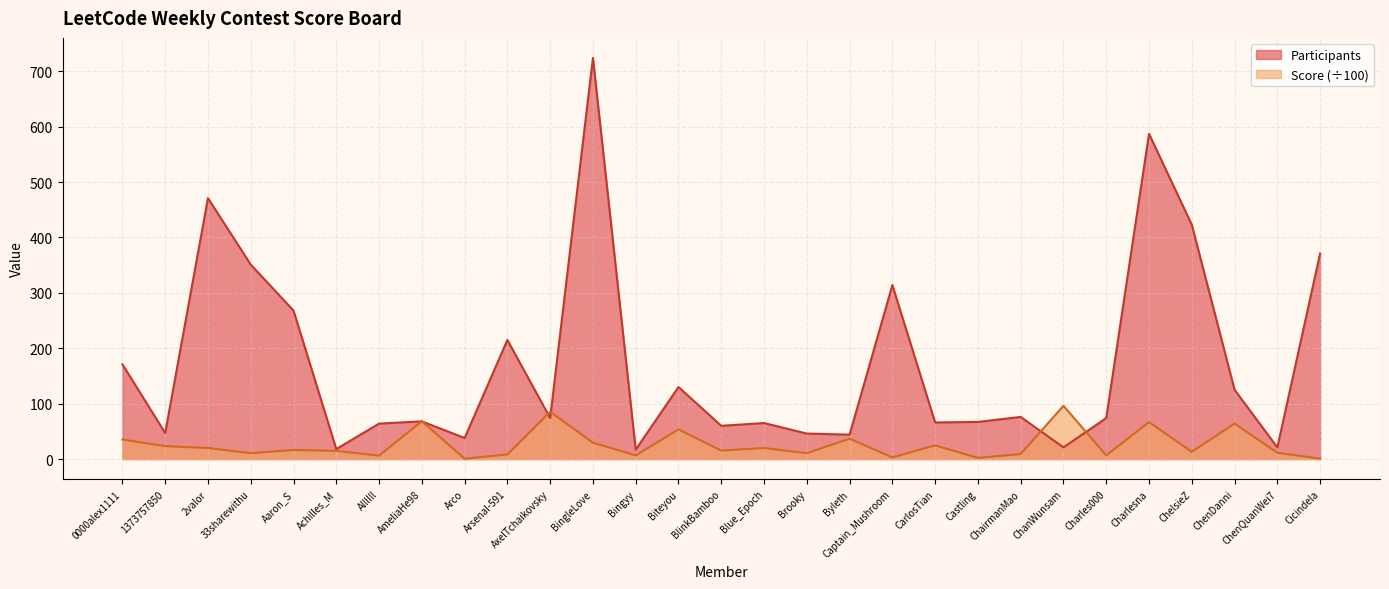

What value does the Score series have at Byleth?

36.7